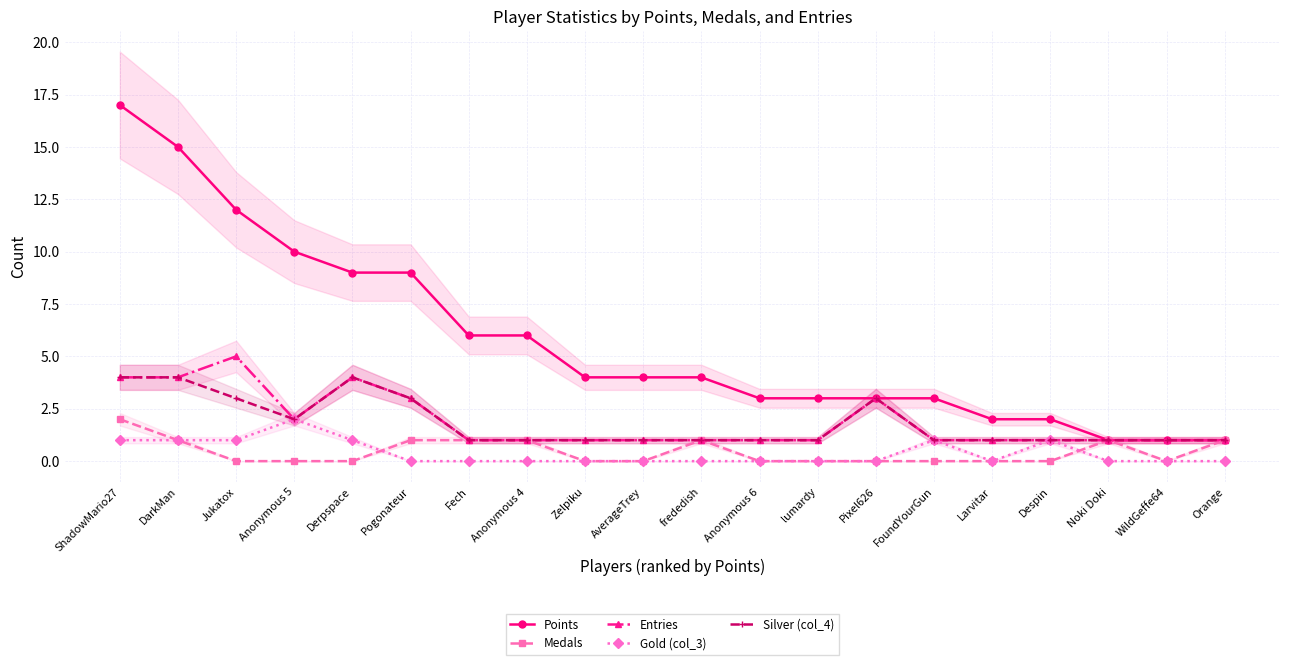

How many interior local valleys does the Entries series have?

1